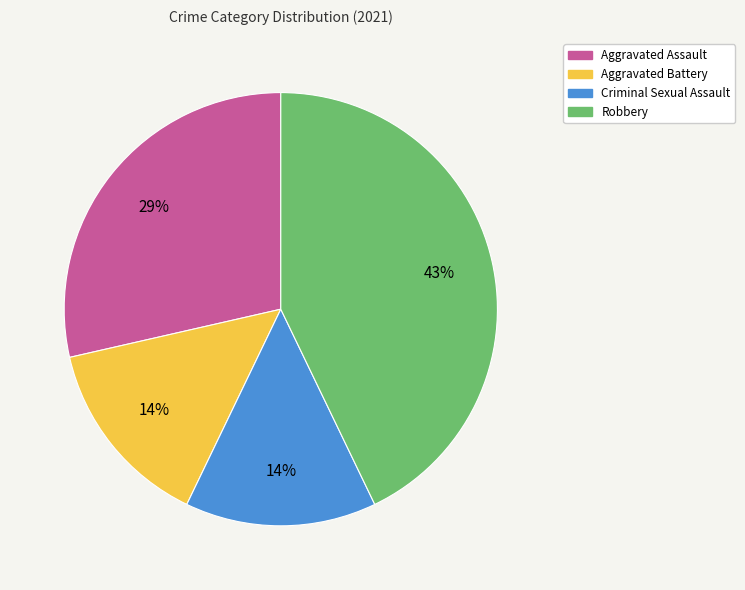

The Criminal Sexual Assault slice represents 14% of the pie. True or false?

True